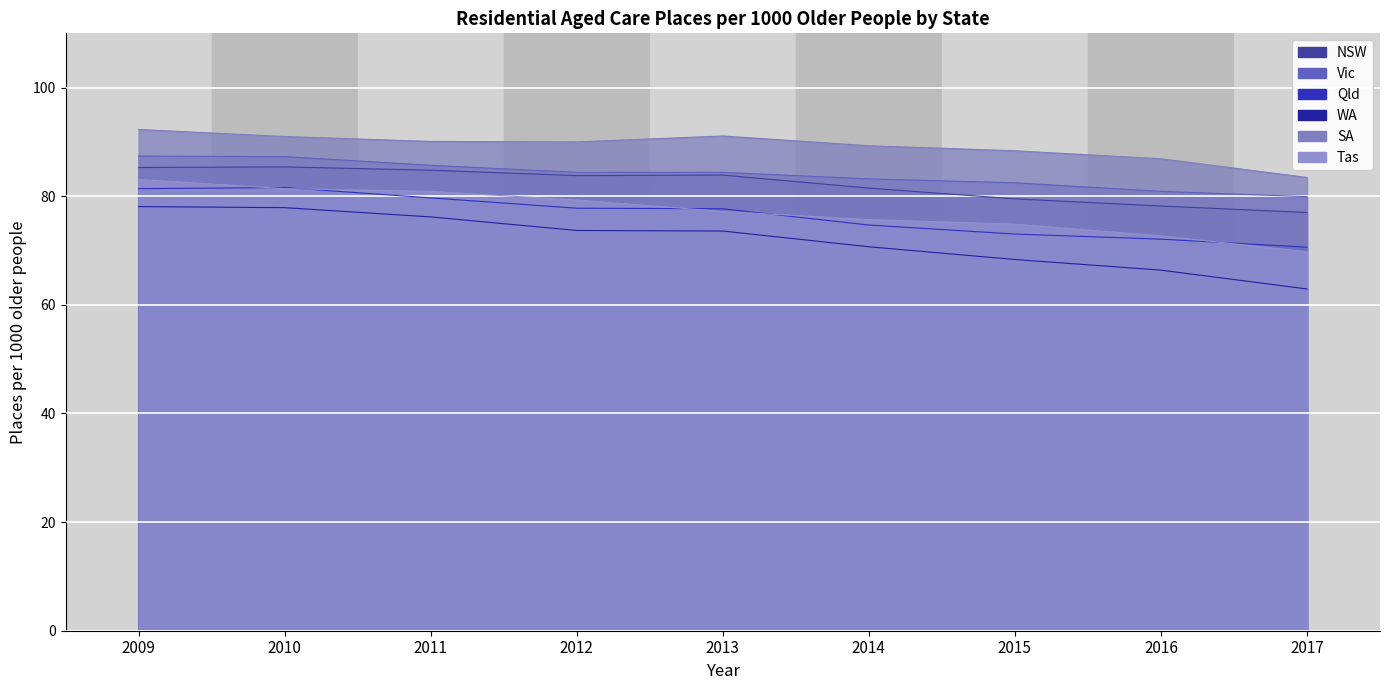

What is the maximum value shown in the chart?

92.3